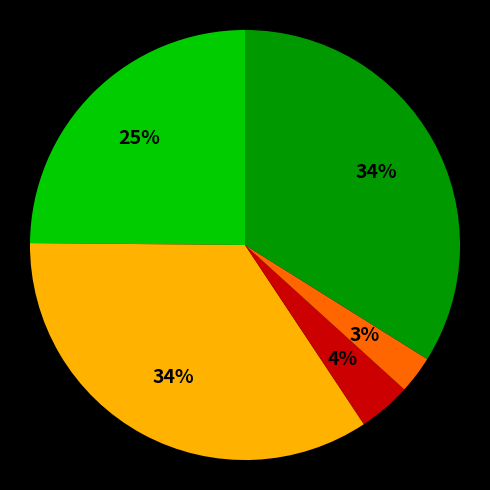

Is there any slice that represents more than half of the pie?

No